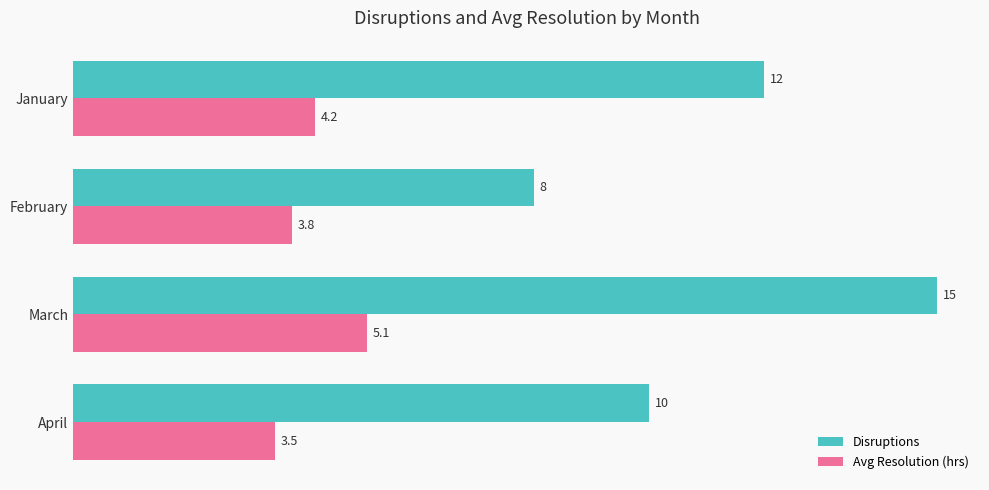

What is the difference between the maximum and minimum values in the Disruptions series?

7.0